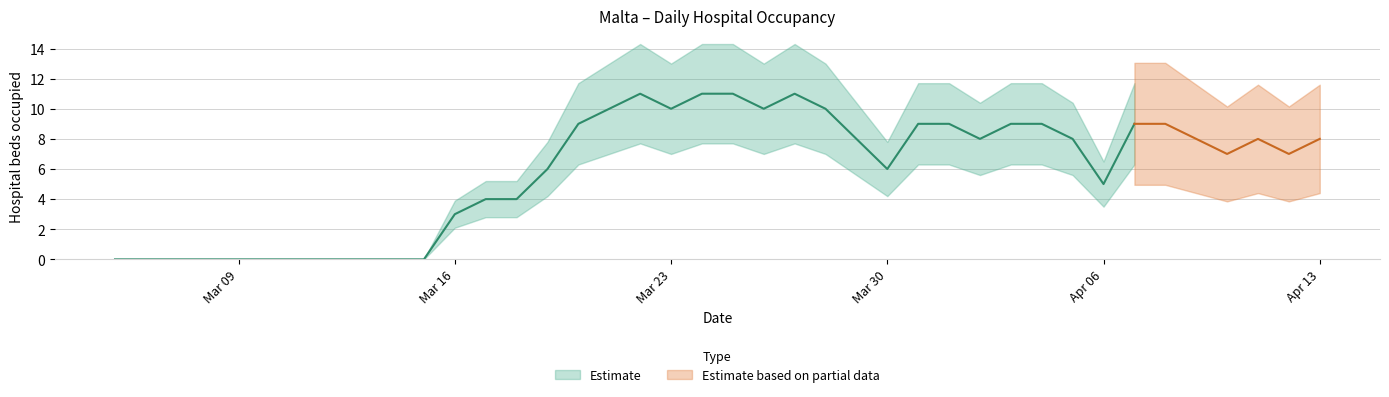

Rank the categories by value from highest to lowest.

17, 19, 20, 22, 16, 18, 21, 23, 15, 26, 27, 29, 30, 33, 34, 24, 28, 31, 35, 37, 39, 36, 38, 14, 25, 32, 12, 13, 11, 0, 1, 2, 3, 4, 5, 6, 7, 8, 9, 10